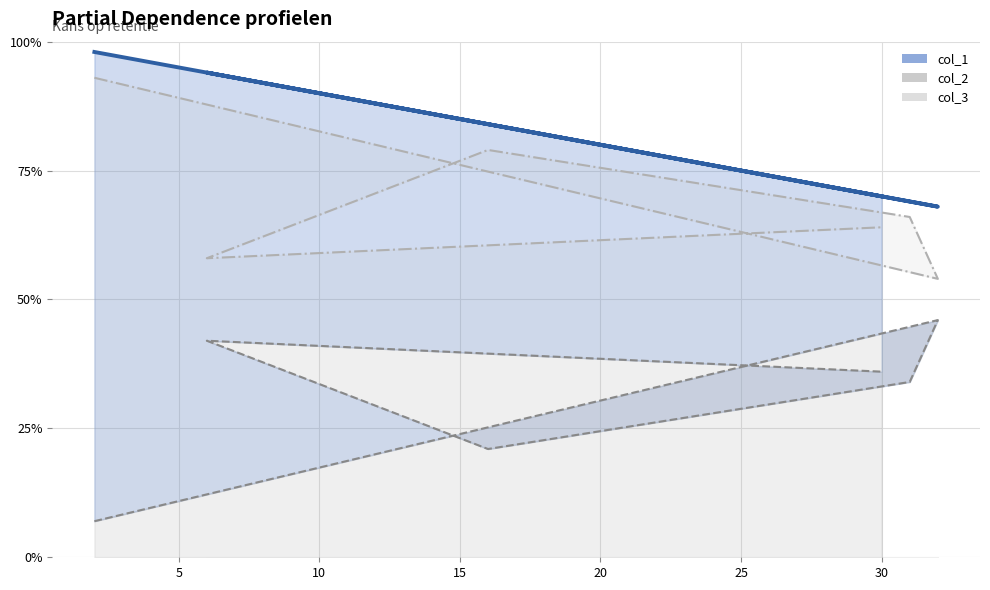

How many interior local peaks does the col_2 series have?

2